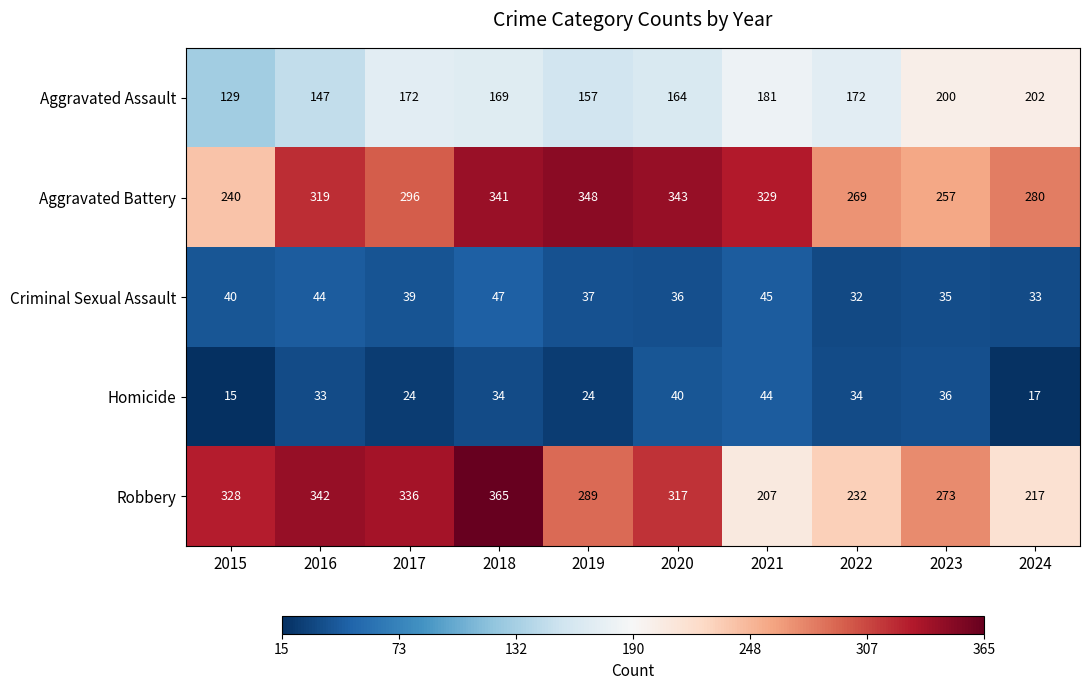

List the series in order of their peak value, lowest first.

Homicide, Criminal Sexual Assault, Aggravated Assault, Aggravated Battery, Robbery